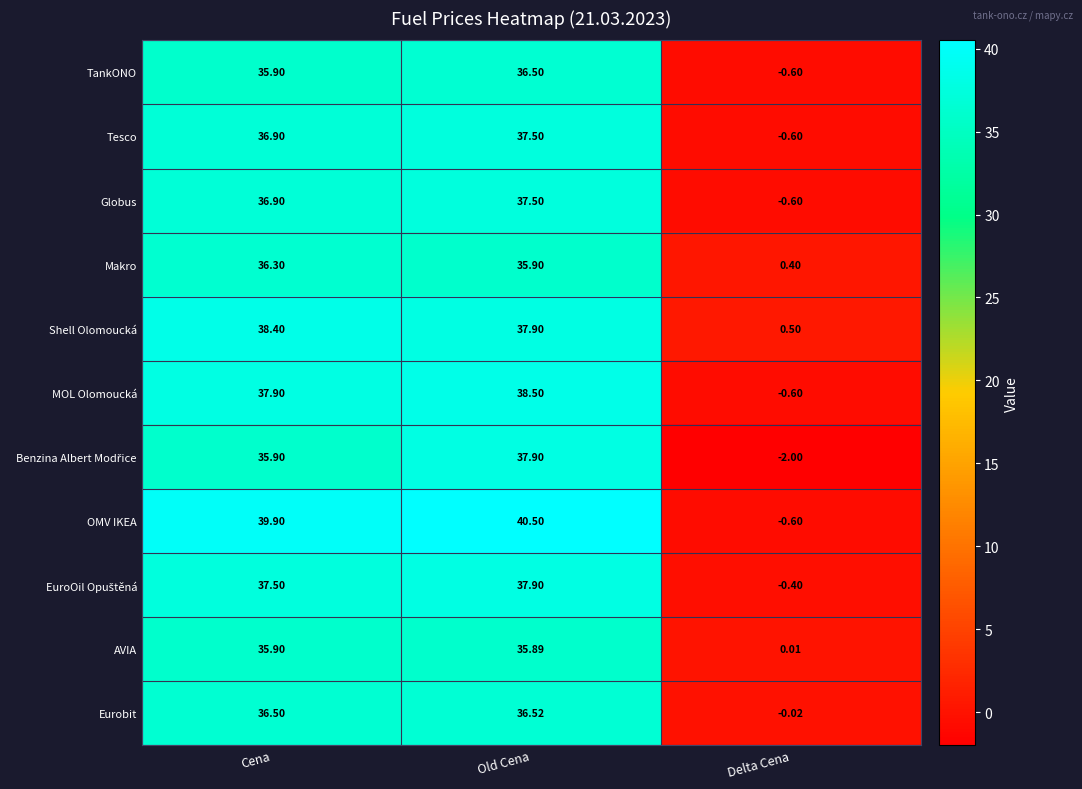

List the series in order of their peak value, highest first.

OMV IKEA, MOL Olomoucká, Shell Olomoucká, Benzina Albert Modřice, EuroOil Opuštěná, Tesco, Globus, Eurobit, TankONO, Makro, AVIA